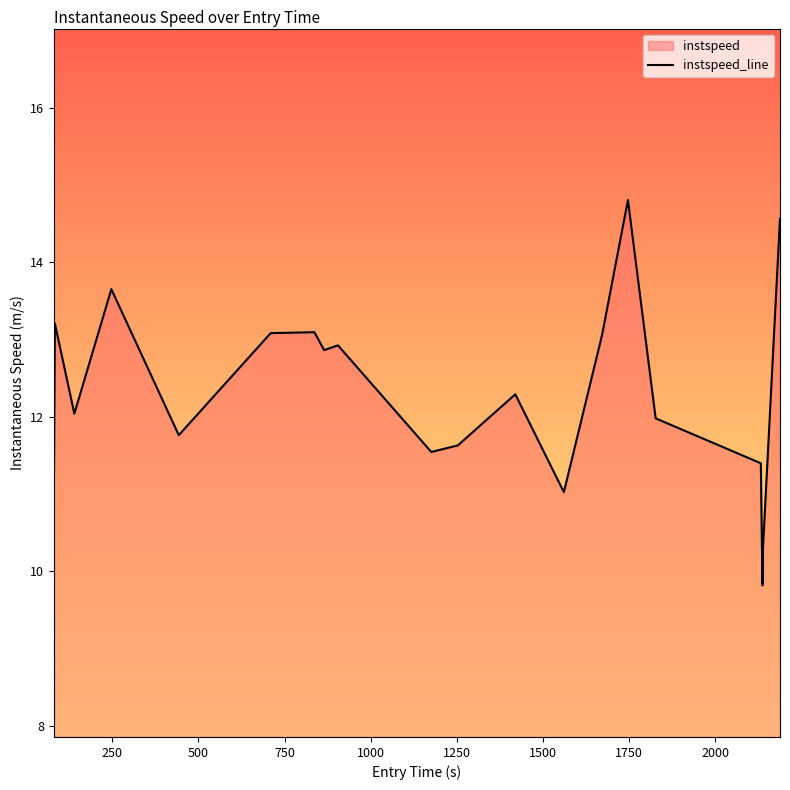

True or false: the data has more than 1 interior local peaks.

True